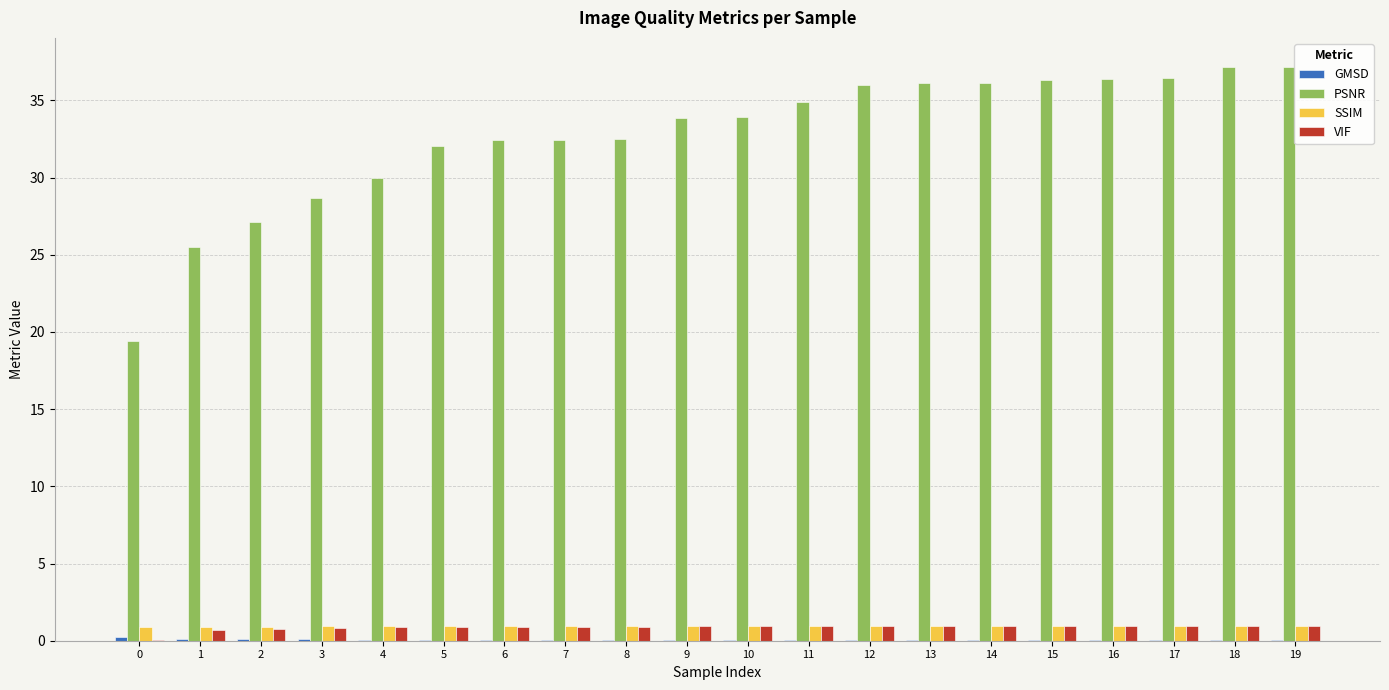

Which series has the largest total across all categories?

PSNR